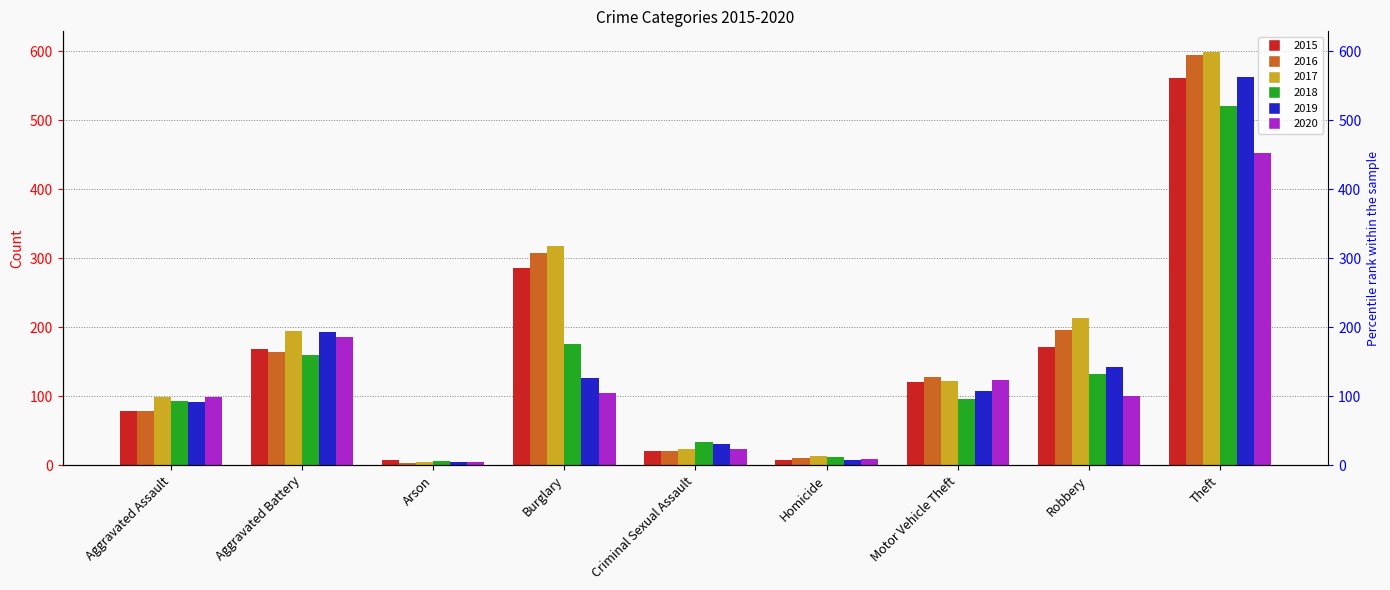

What is the label of the 8th bar from the left?

Robbery